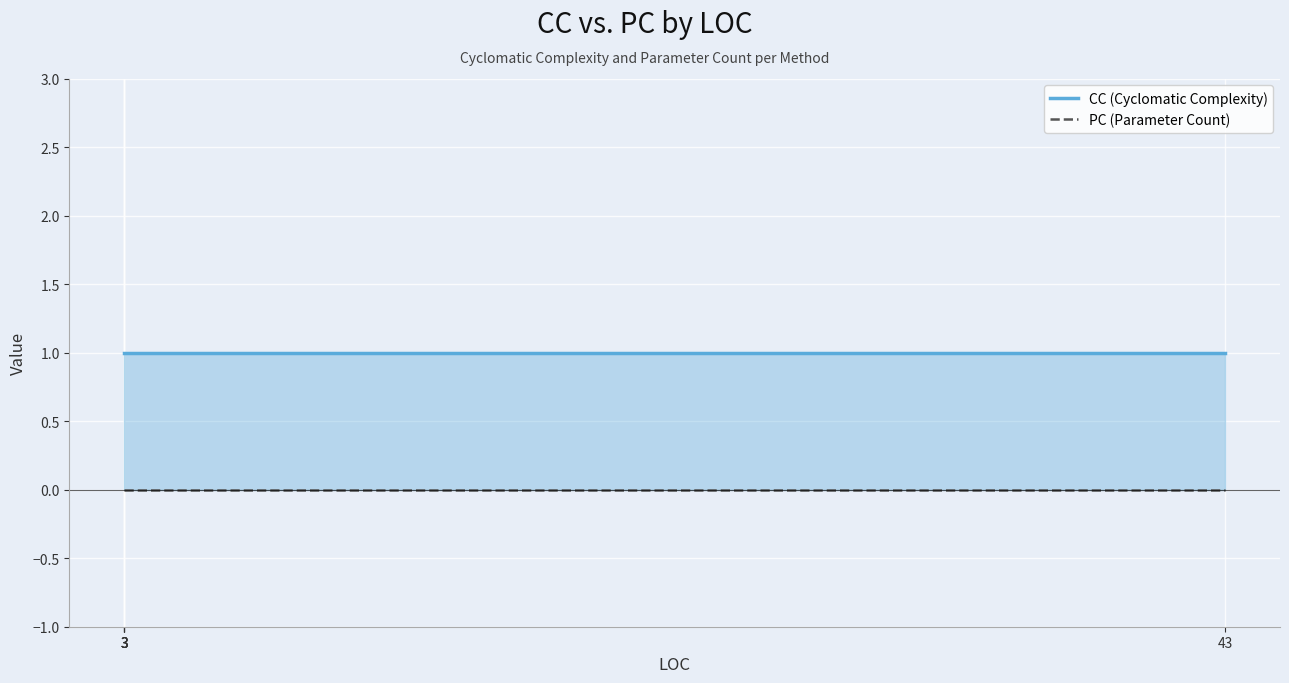

Between 3 and 3, which series saw the biggest shift?

CC (Cyclomatic Complexity)